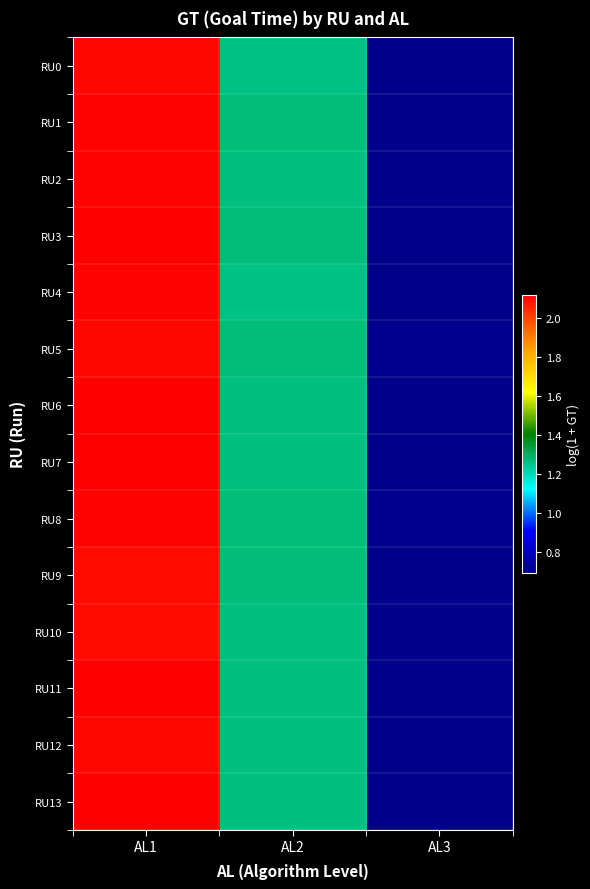

What is the greatest value displayed?

2.1